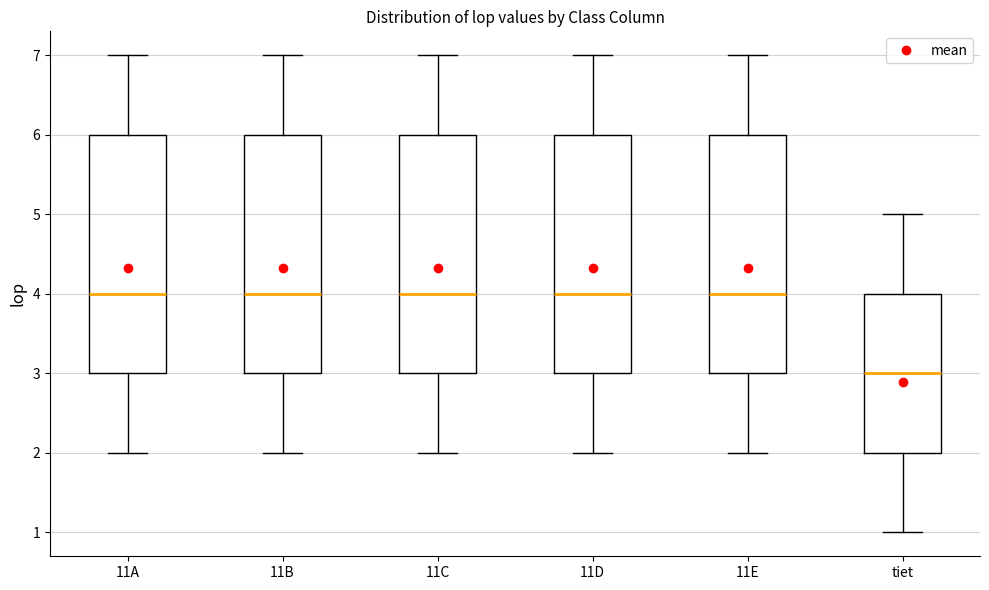

Where does the lower whisker of the box for 11C end on the y-axis? The values are not printed on the chart, so give them approximately, as read against the axis.

2